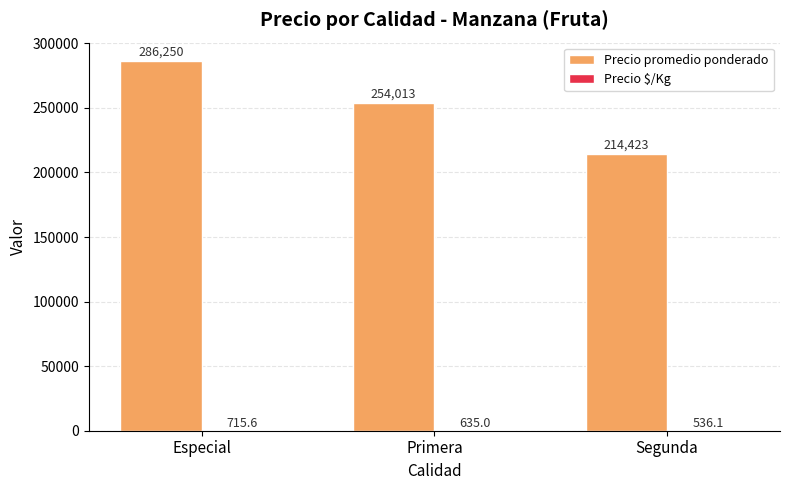

The value of Precio promedio ponderado at Especial is 141700.0. True or false?

False